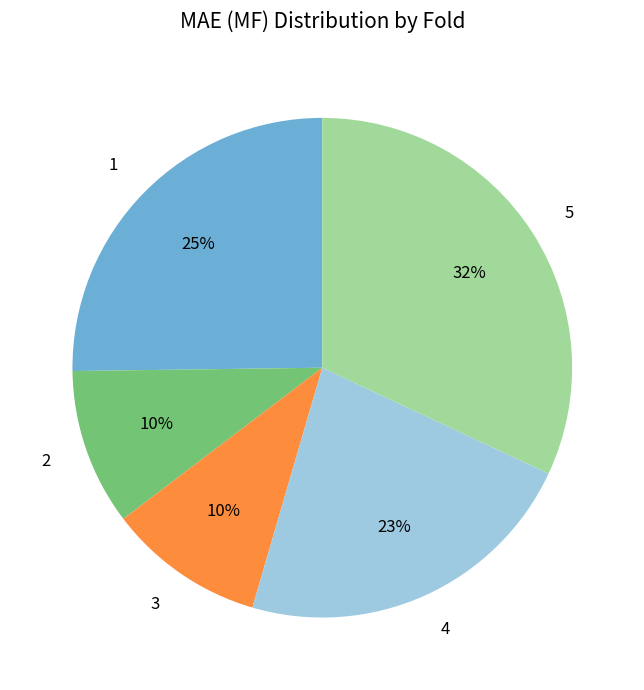

Do 3 and 2 together represent more than half of the pie?

No